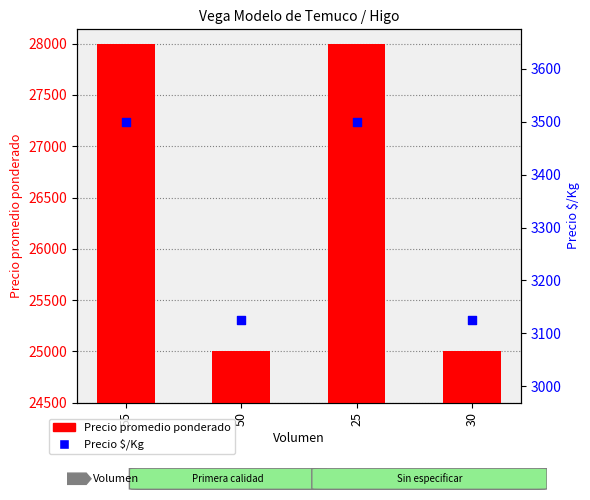

Which series reaches the maximum Y coordinate?

Precio promedio ponderado